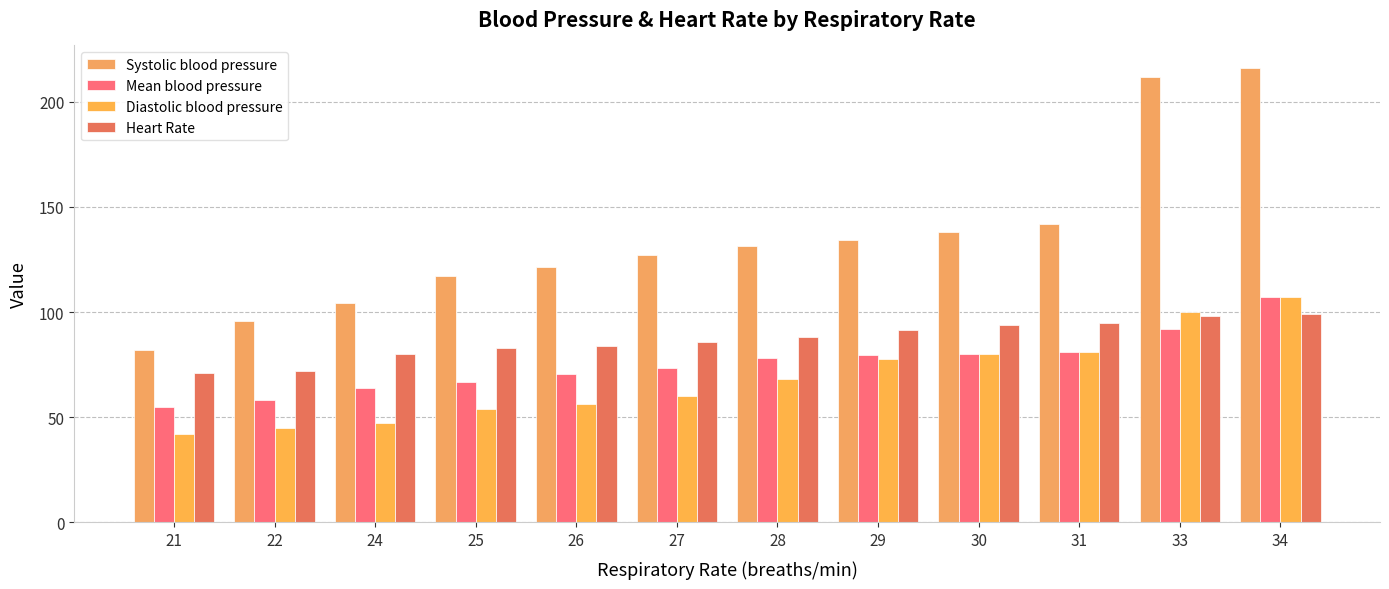

Which category has the lowest value in the Diastolic blood pressure series?

21